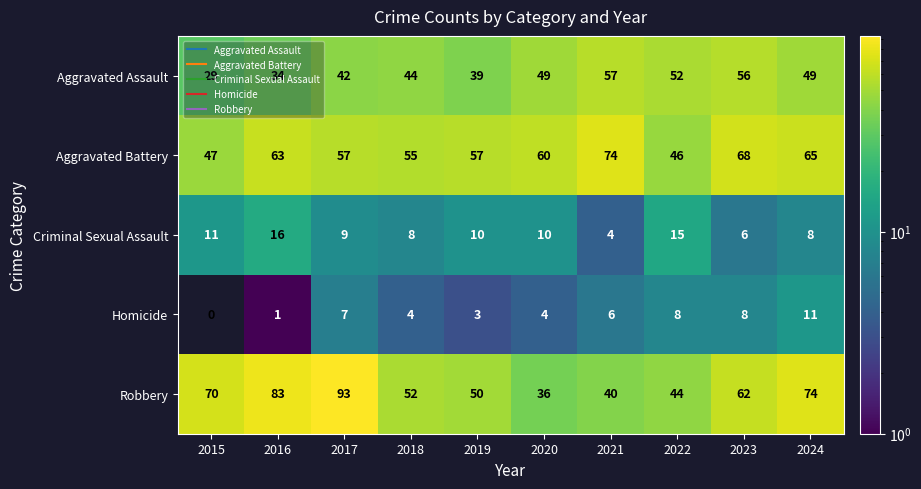

Between 2015 and 2018, which series saw the biggest shift?

Robbery